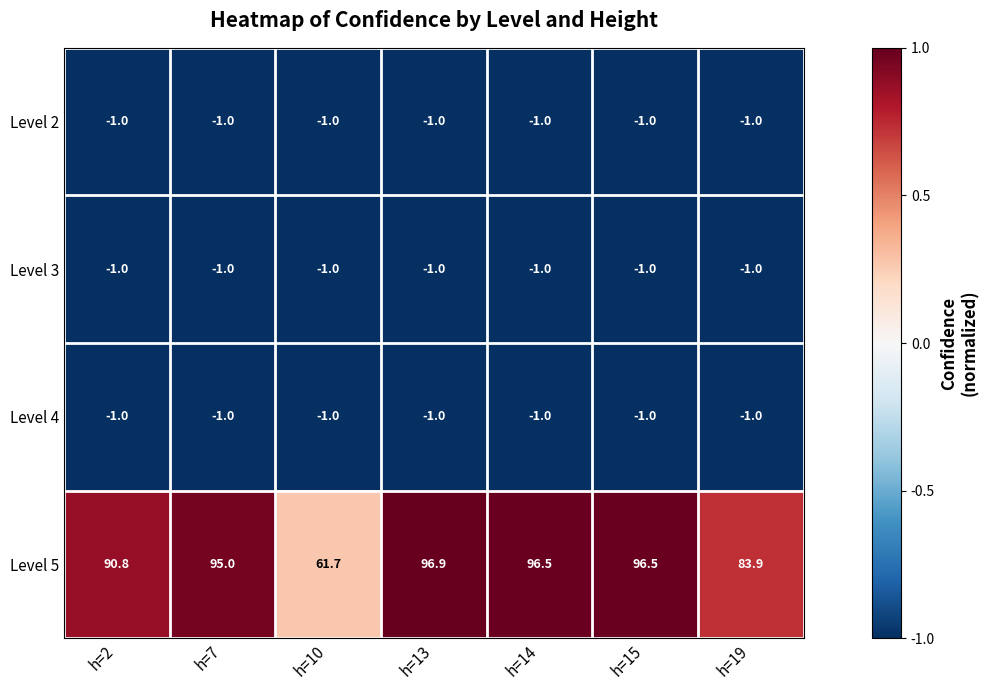

How many series are shown in this chart?

4